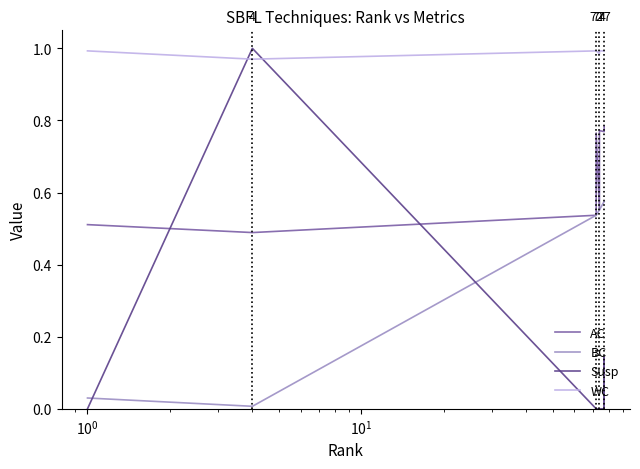

List the series in order of their overall mean, lowest first.

Susp, BC, AC, WC